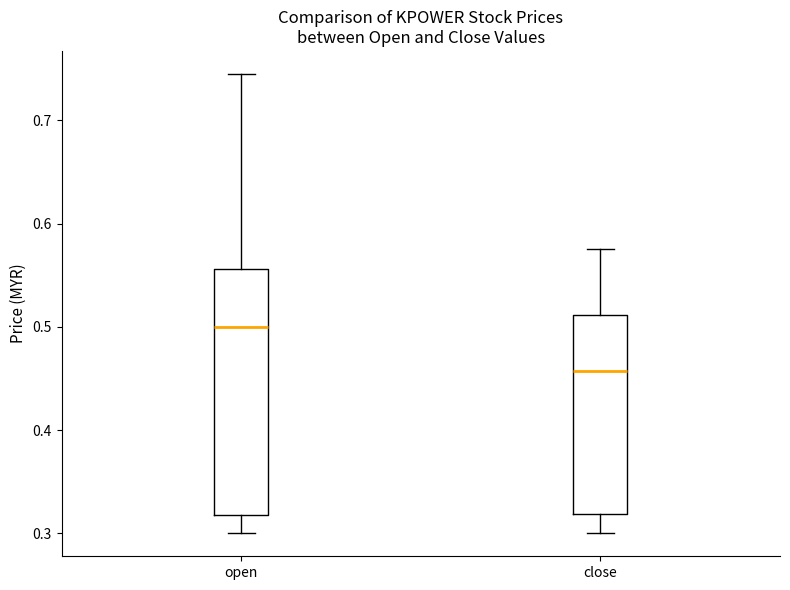

Which box has the lowest median line?

close